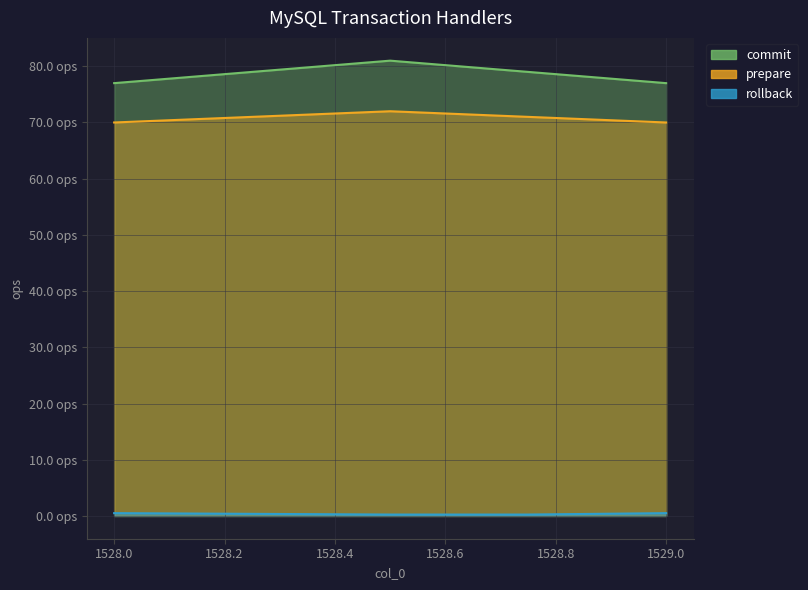

Rank the series by their maximum value, from lowest to highest.

col_3, col_2, col_1